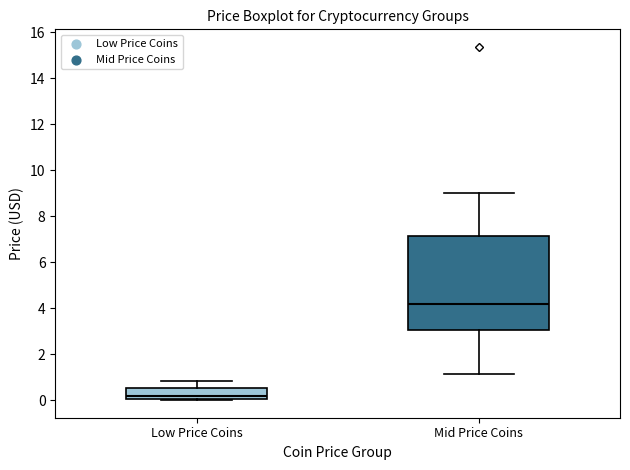

Where does the median line of the box for Mid Price Coins sit on the y-axis? The values are not printed on the chart, so give them approximately, as read against the axis.

4.2